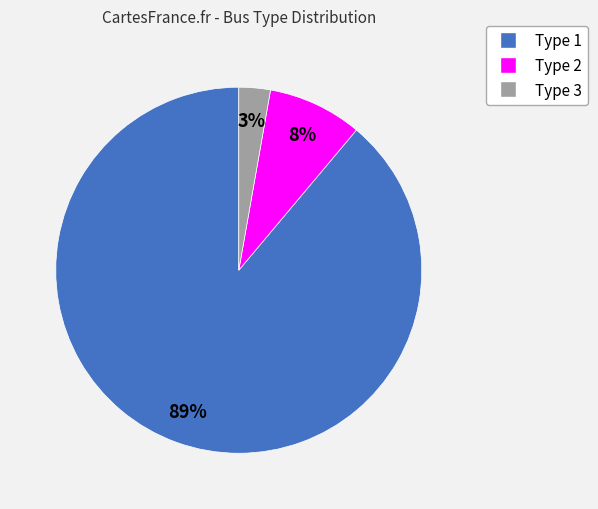

To the nearest percent, what is the difference between the largest and smallest slice percentages?

86%